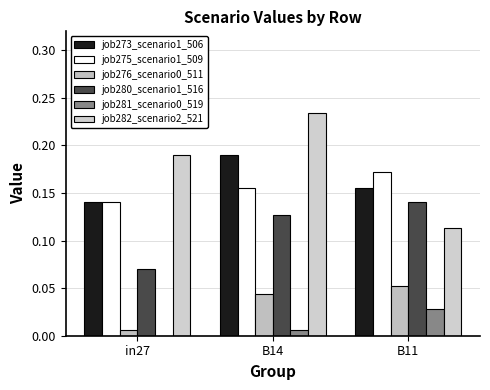

At which category is the sum across all series the highest?

B14